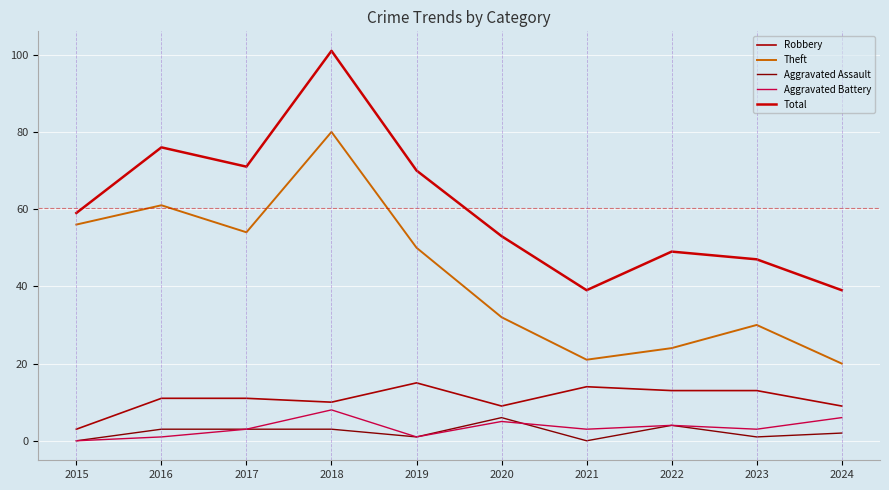

Is the value of Total at 2019 greater than the value of Aggravated Battery at 2021?

Yes